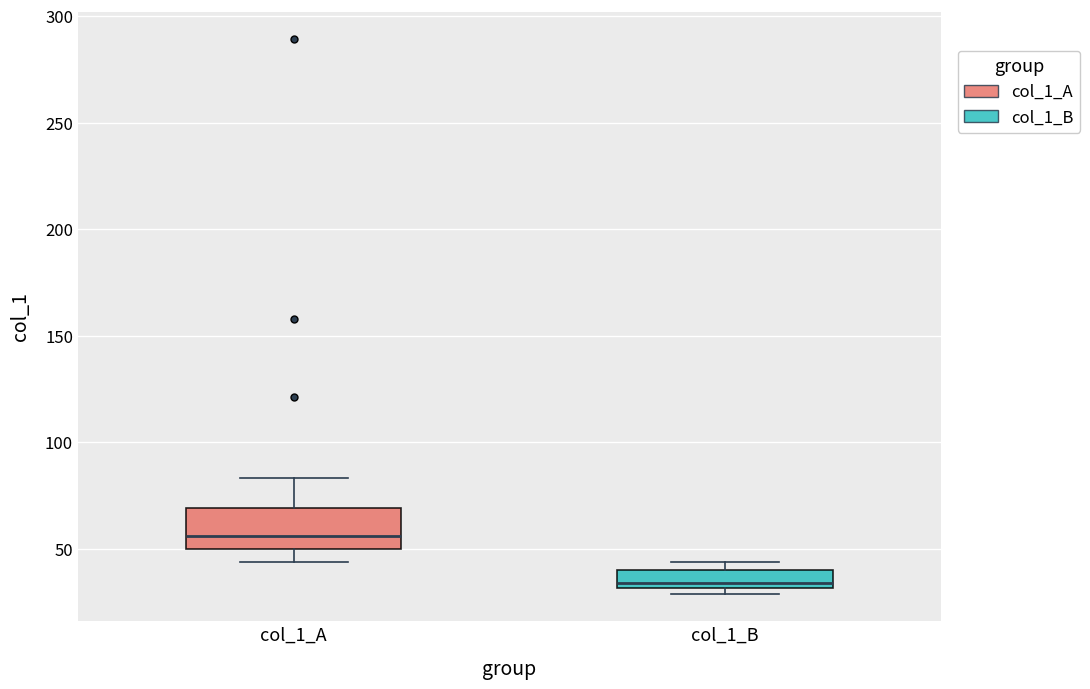

Which box's median line is the lowest?

col_1_B